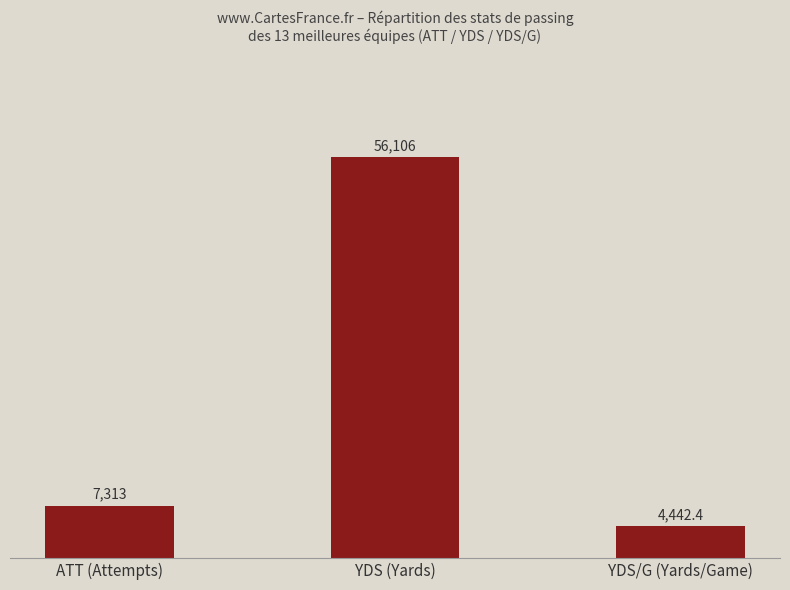

What is the sum of the values at YDS (Yards) and YDS/G (Yards/Game)?

60548.4